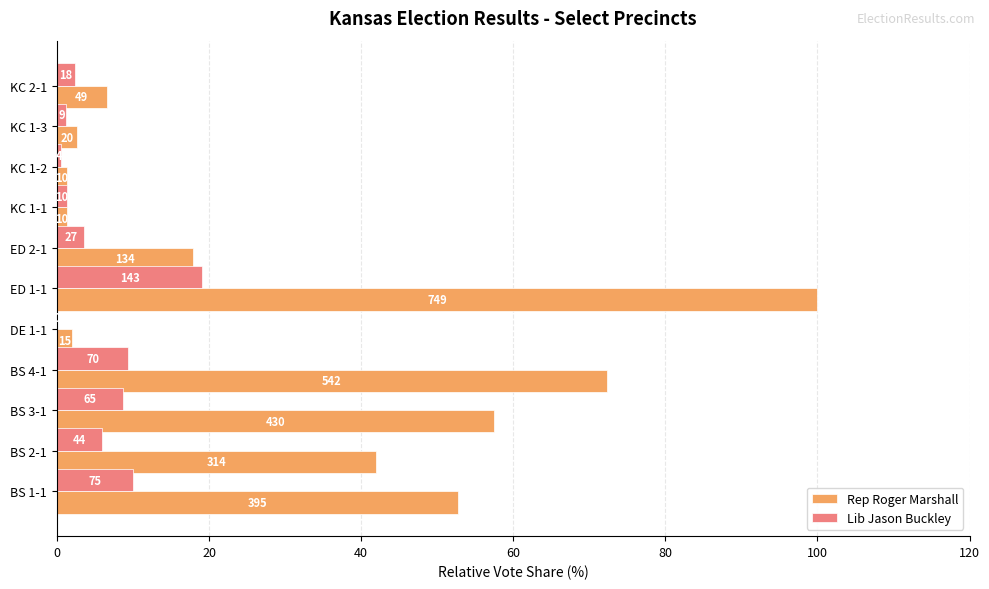

What is the minimum value for Rep Roger Marshall?

1.3